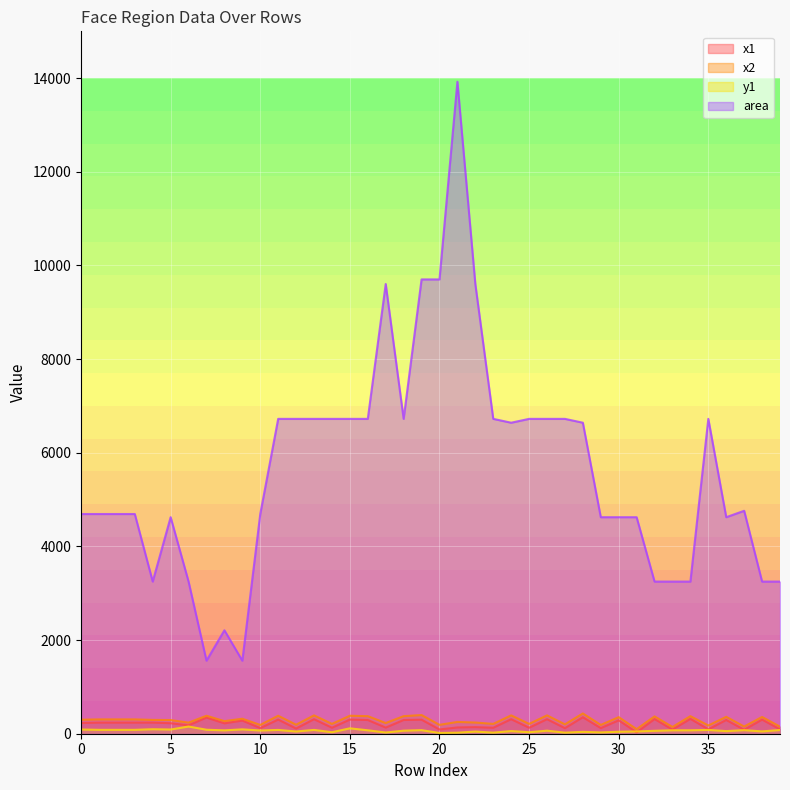

The value of area at 0 is 6934. True or false?

False